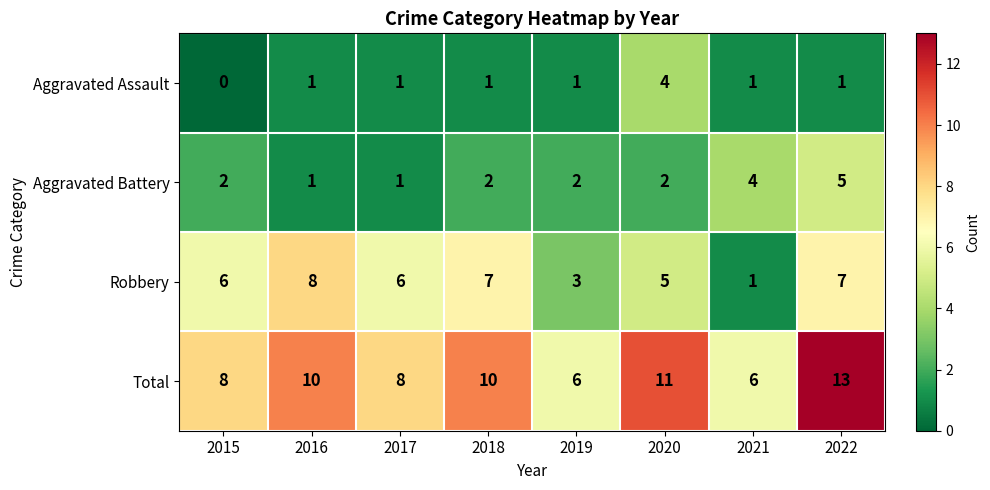

What is the total value across all series at 2021?

12